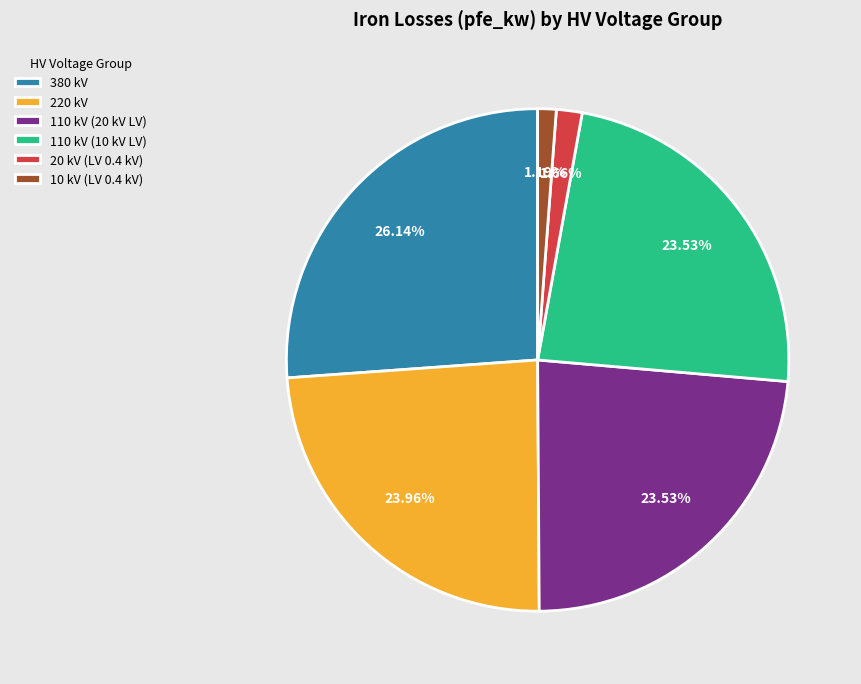

Does 110 kV (20 kV LV) account for over 50% of the chart?

No